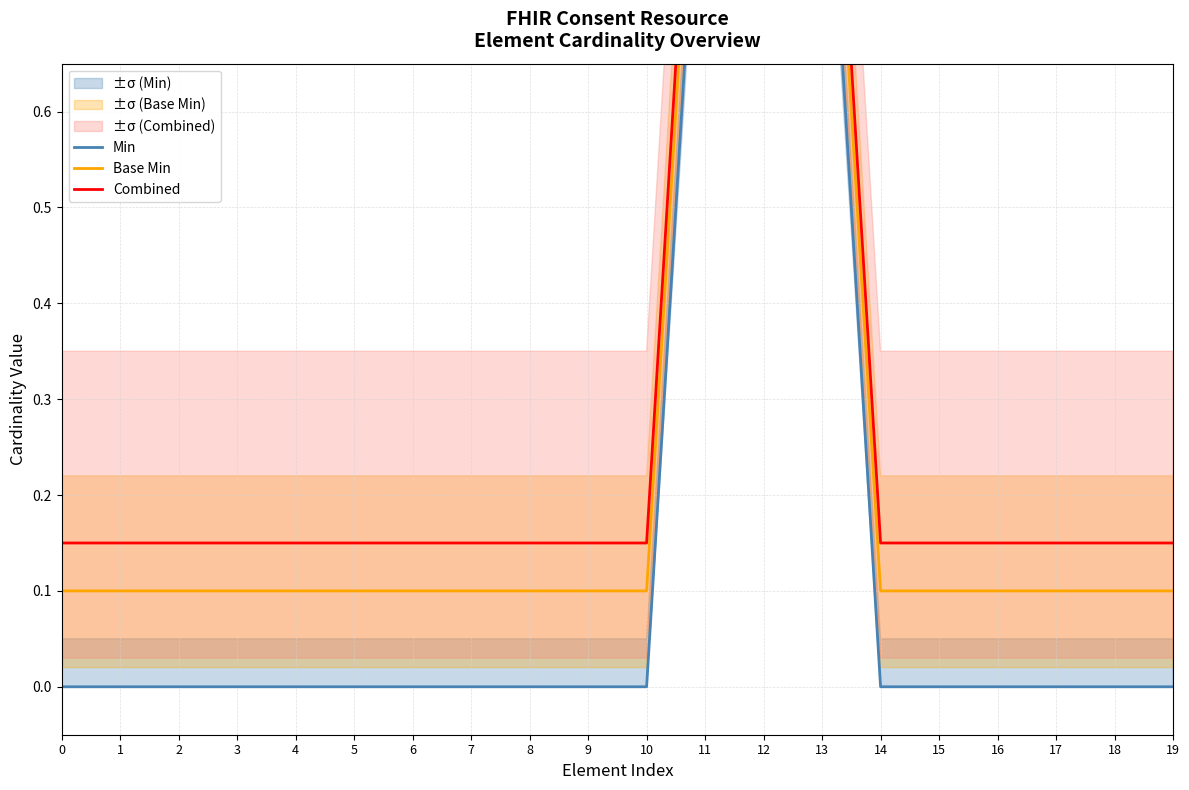

What is the sum of the Base Min values at 19 and 16?

0.2